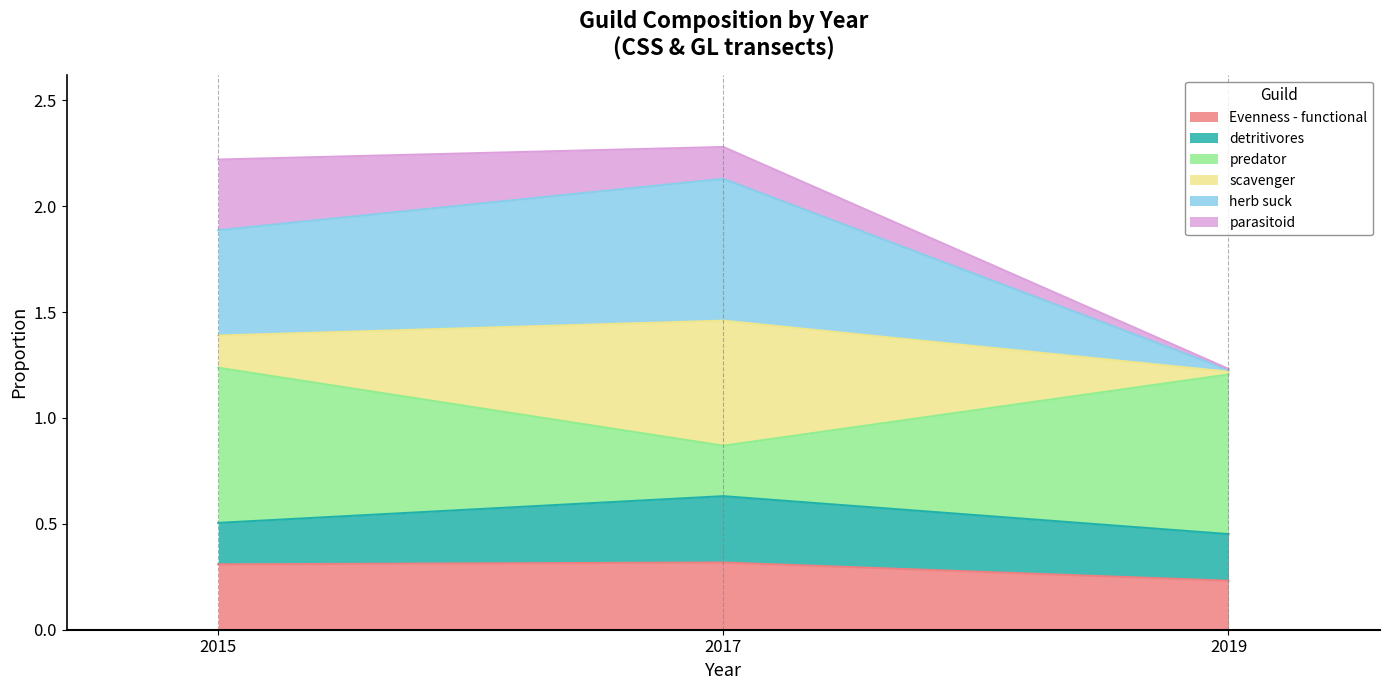

Does the chart display data point markers on the line(s)?

No